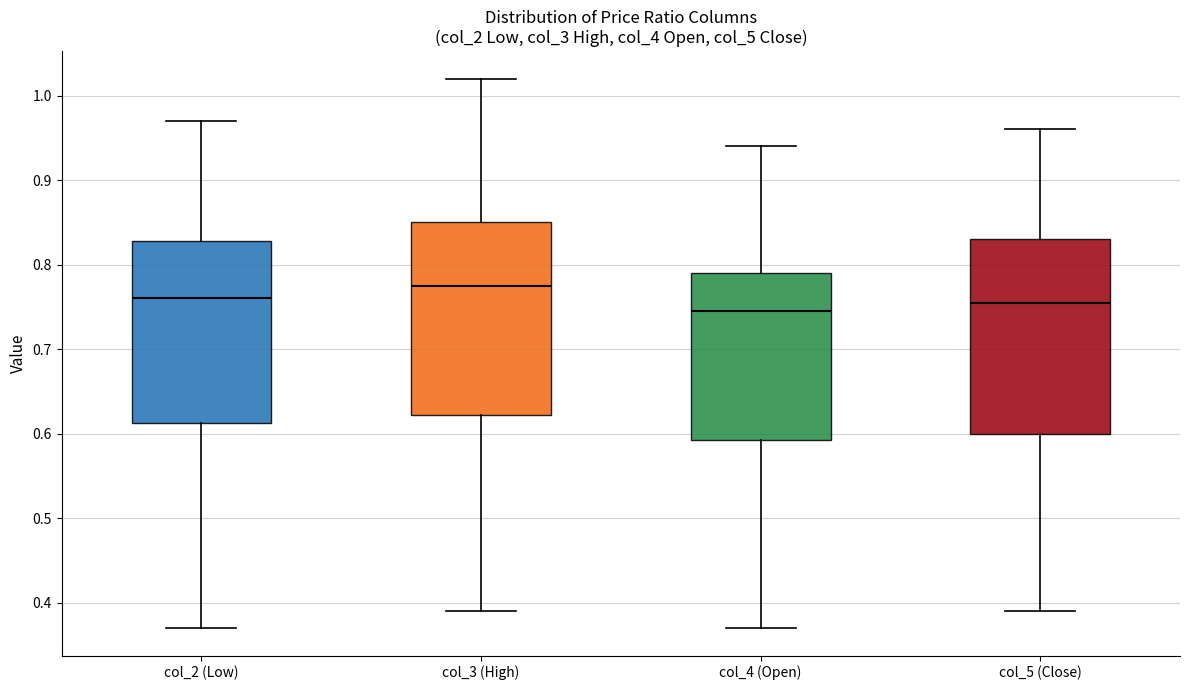

Which box has the highest median line?

col_3 (High)